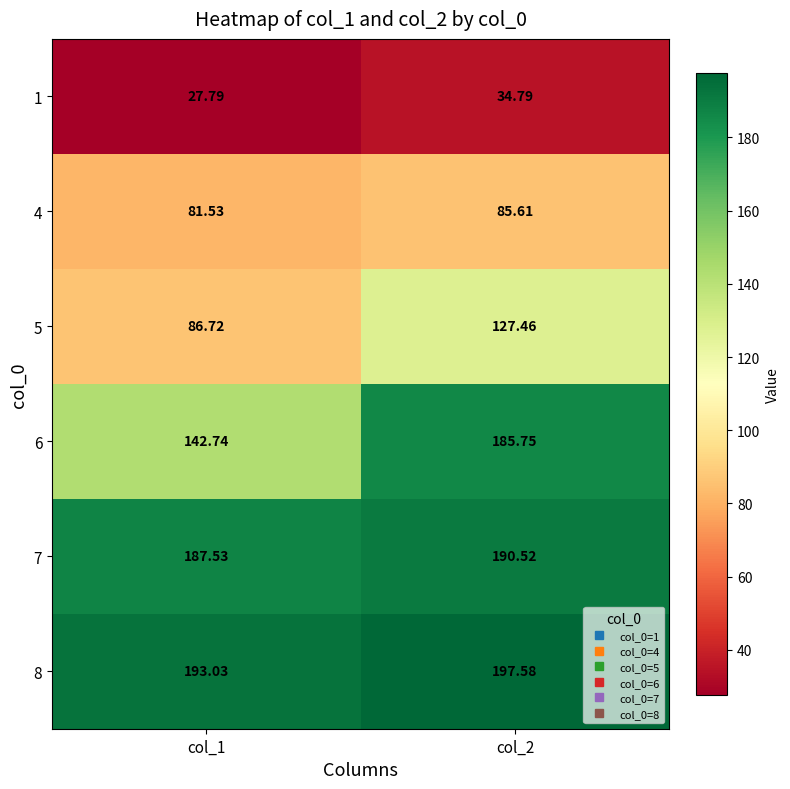

Is the value of 1 at col_1 greater than the value of 7 at col_2?

No